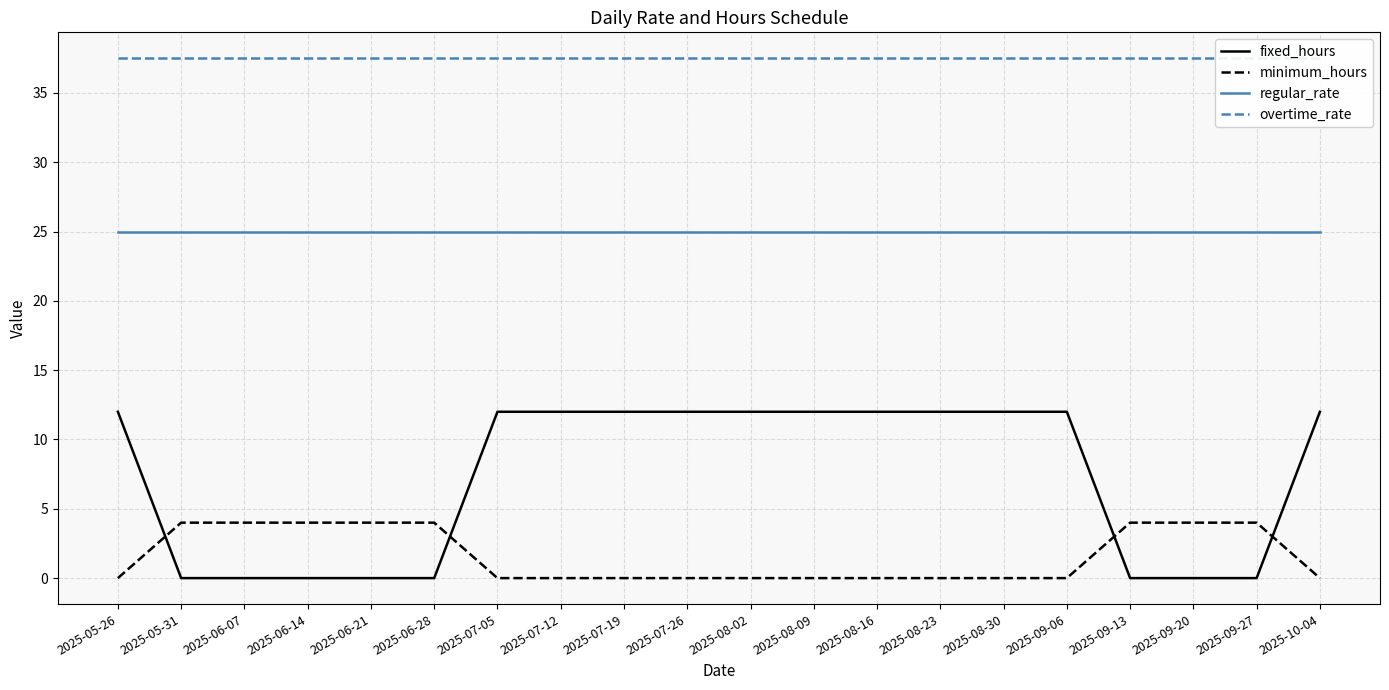

Which series changed the most between 2025-09-06 and 2025-10-04?

fixed_hours